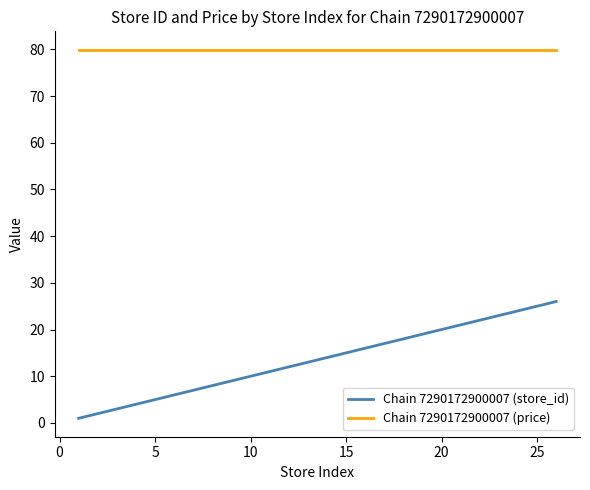

Reading left to right, extract all data points from this chart.

Chain 7290172900007 (store_id): 1.0	6.0	7.0	8.0	9.0	10.0	12.0	13.0	14.0	16.0	17.0	20.0	24.0	25.0	26.0
Chain 7290172900007 (price): 79.9	79.9	79.9	79.9	79.9	79.9	79.9	79.9	79.9	79.9	79.9	79.9	79.9	79.9	79.9